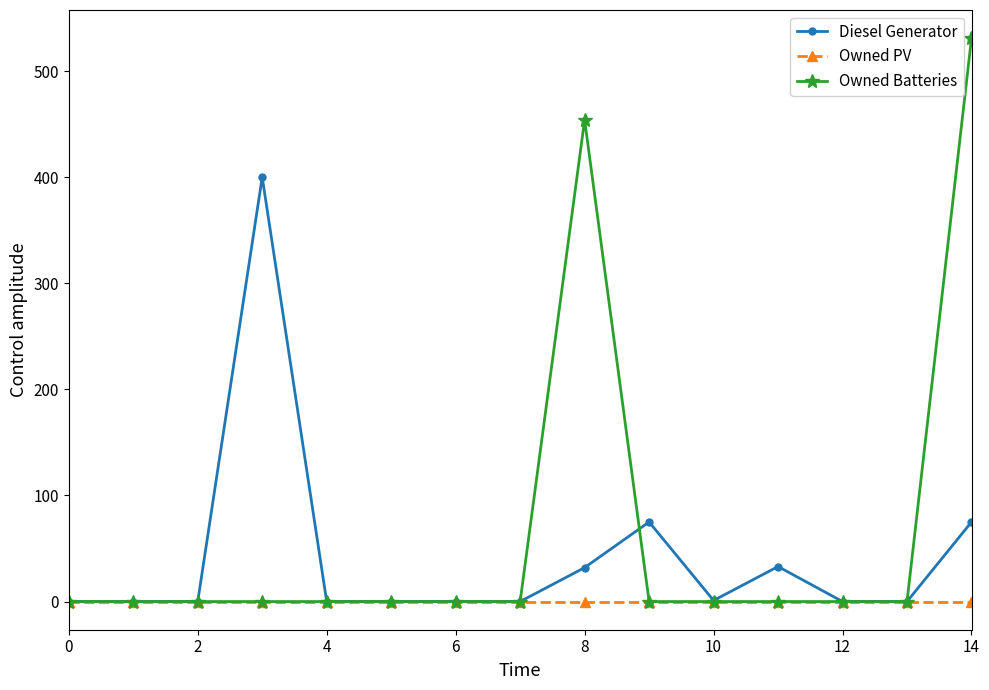

List the series in order of their overall mean, highest first.

Owned Batteries, Diesel Generator, Owned PV